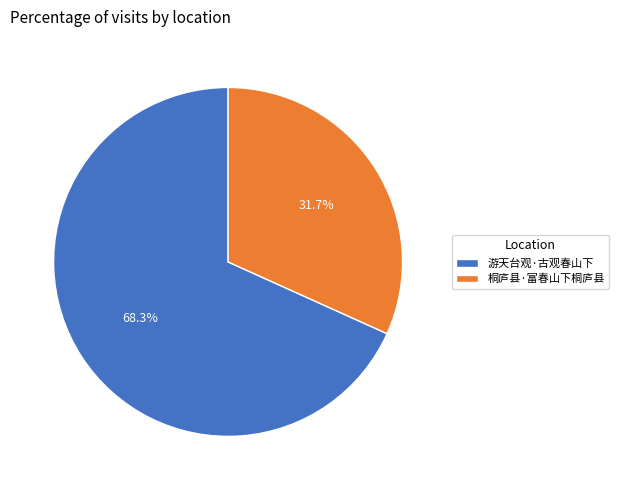

What is the ratio of the value at 桐庐县·富春山下桐庐县 to the value at 游天台观·古观春山下?

0.5